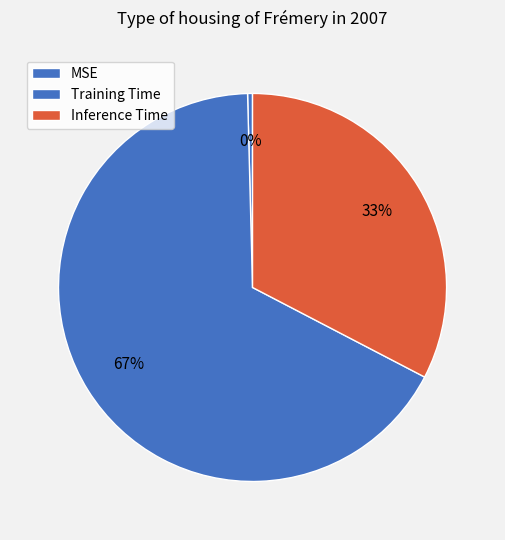

How many slices are in this pie chart?

3